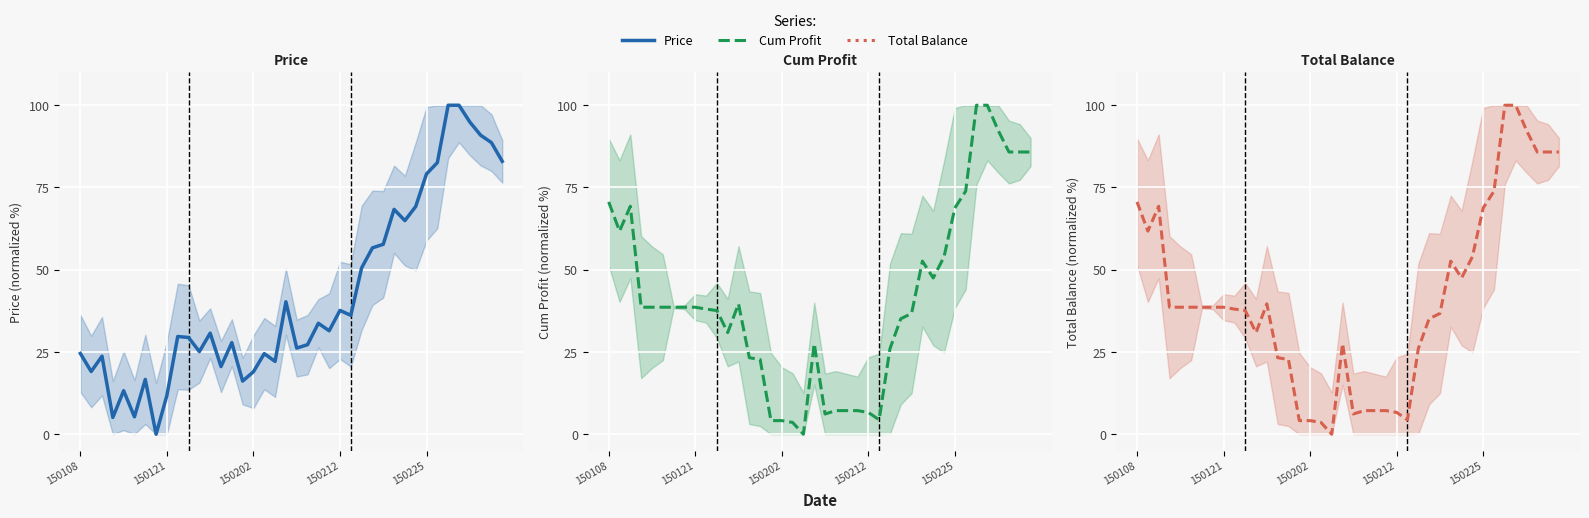

Which series ends up on top after the final intersection of Cum Profit and Total Balance?

Cum Profit